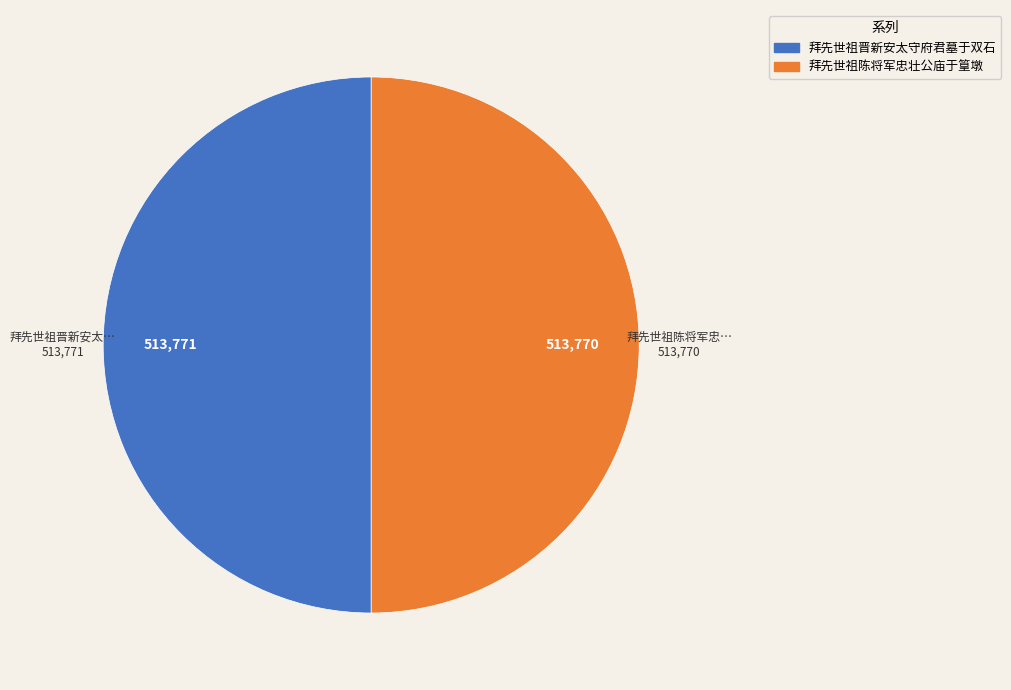

How many segments does this pie chart have?

2